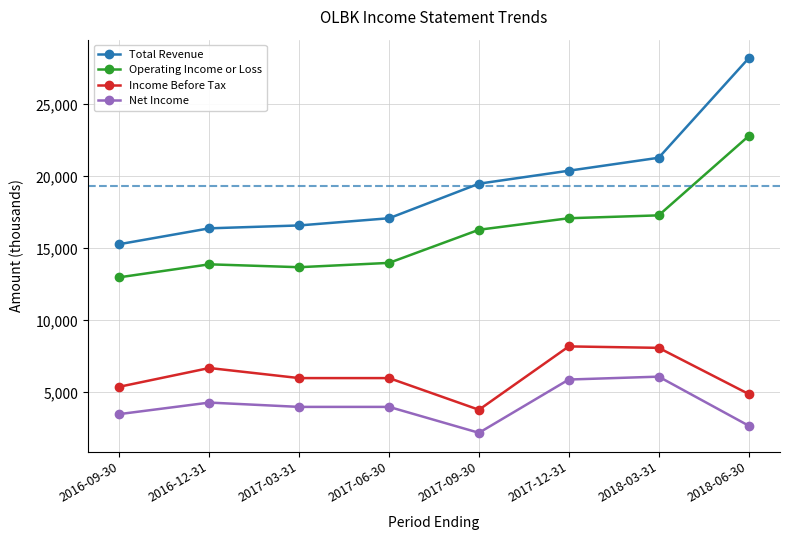

What is the value of the Total Revenue point at the 4th from the left?

17100